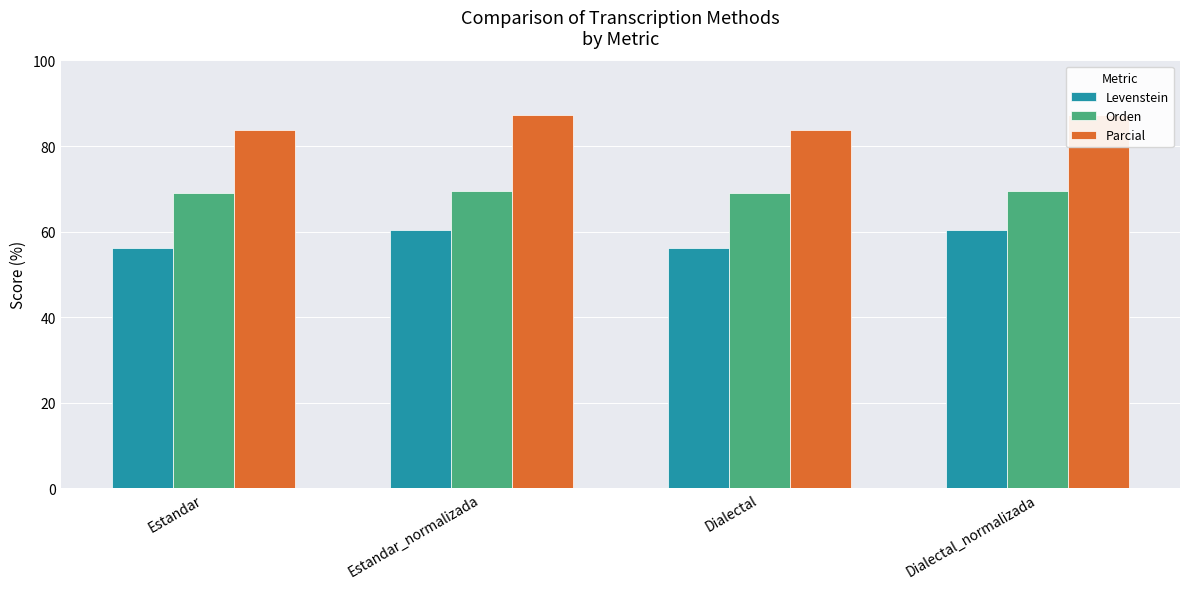

How many groups of bars are there?

4